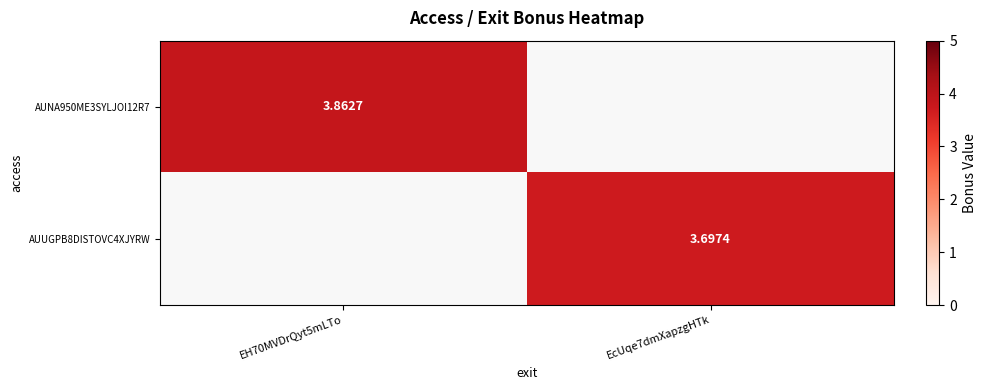

Is the value of AUUGPB8DISTOVC4XJYRW at EcUqe7dmXapzgHTk greater than the value of AUNA950ME3SYLJOI12R7 at EH70MVDrQyt5mLTo?

No